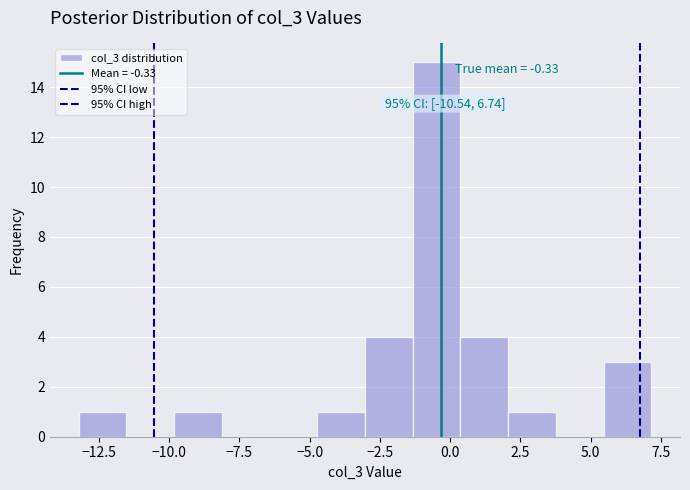

Read against the x-axis, roughly where is the centre of the tallest bar?

-0.5